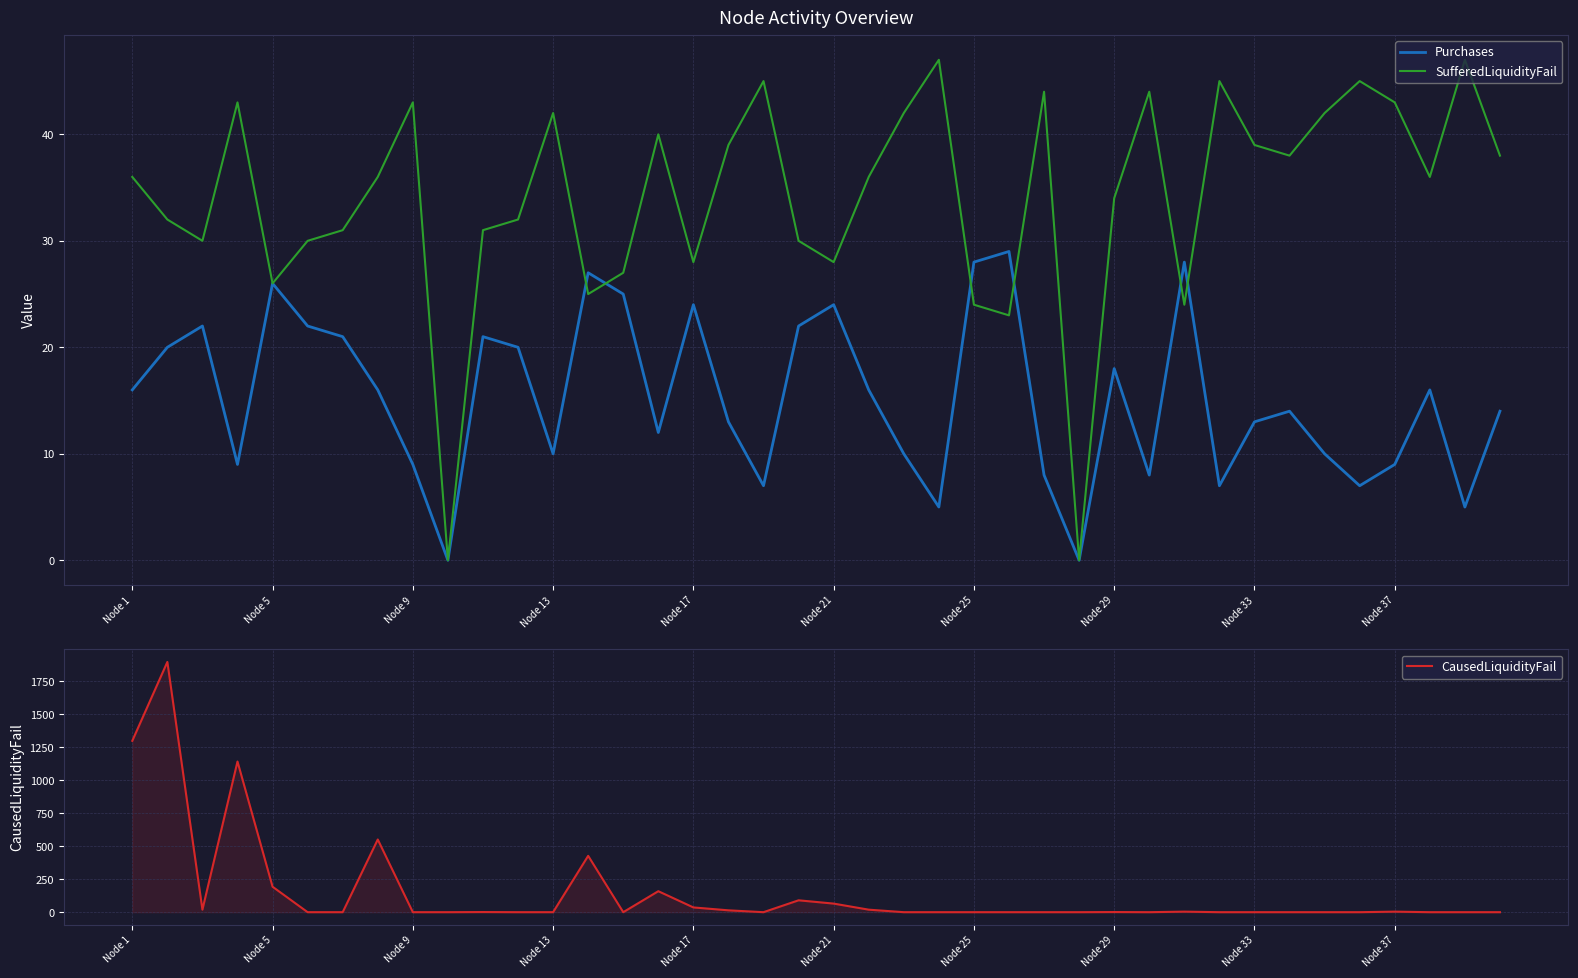

Reading right to left, transcribe all the data shown in this chart.

Purchases: 14	5	16	9	7	10	14	13	7	28	8	18	0	8	29	28	5	10	16	24	22	7	13	24	12	25	27	10	20	21	0	9	16	21	22	26	9	22	20	16
SufferedLiquidityFail: 38	47	36	43	45	42	38	39	45	24	44	34	0	44	23	24	47	42	36	28	30	45	39	28	40	27	25	42	32	31	0	43	36	31	30	26	43	30	32	36
CausedLiquidityFail: 0	0	0	4	0	0	0	0	0	4	0	1	0	0	0	0	0	0	19	65	90	0	14	36	159	0	427	0	0	1	0	0	551	0	0	193	1142	19	1897	1299